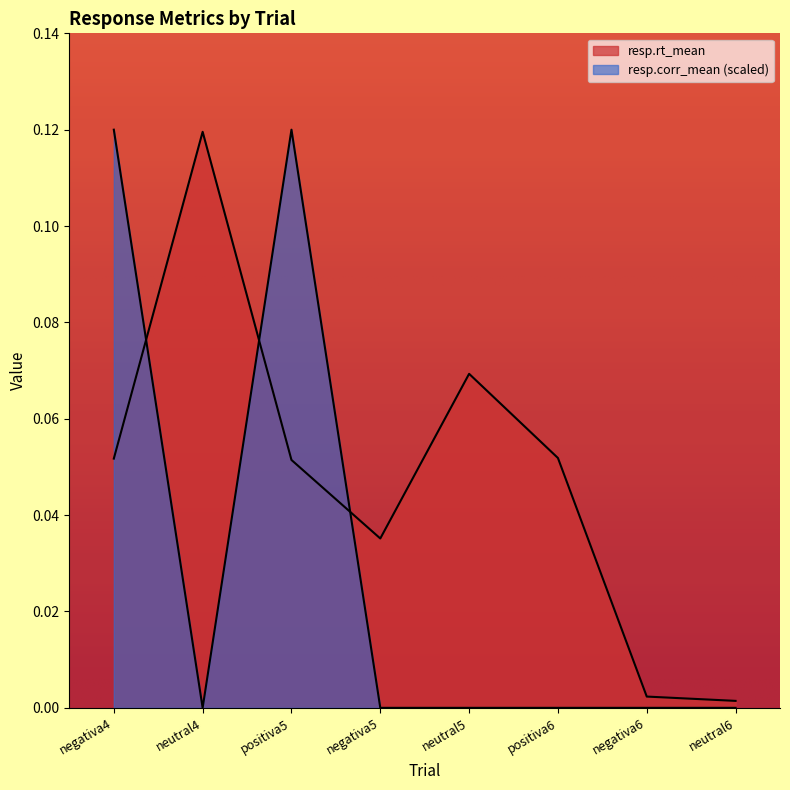

After their last crossing, which series has the higher values: resp.corr_mean or resp.rt_mean?

resp.rt_mean